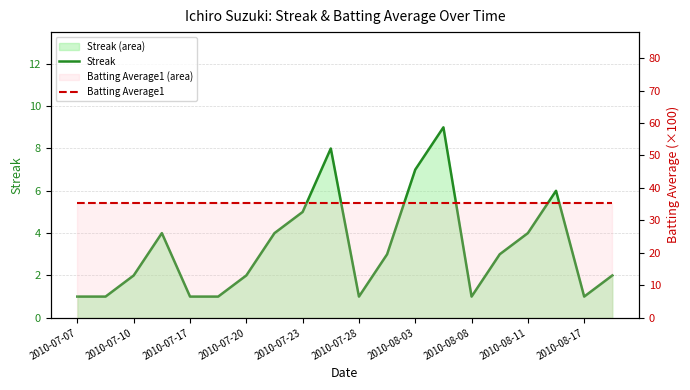

What value does the Streak series have at 2010-08-17?

1.0